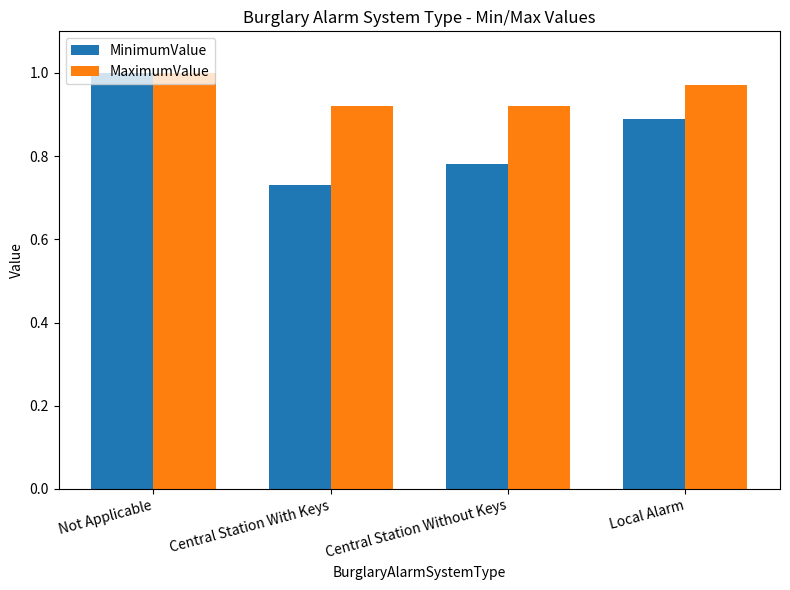

How many MaximumValue values are between 0 and 1?

4